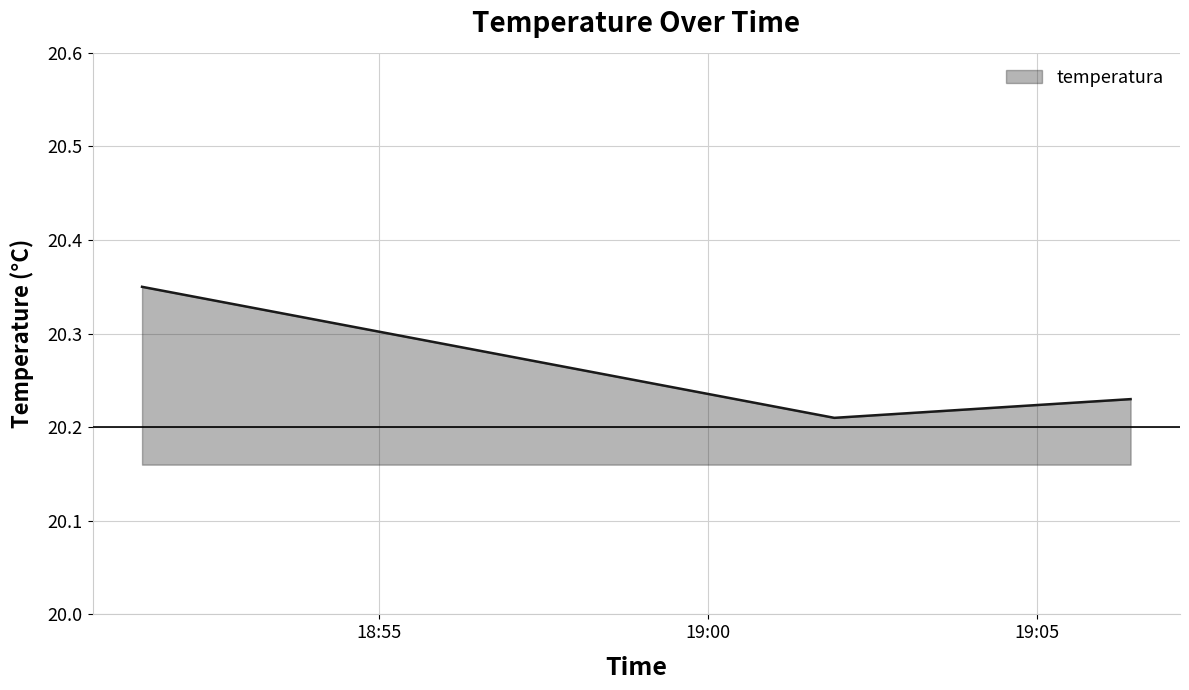

What is the average value?

20.3